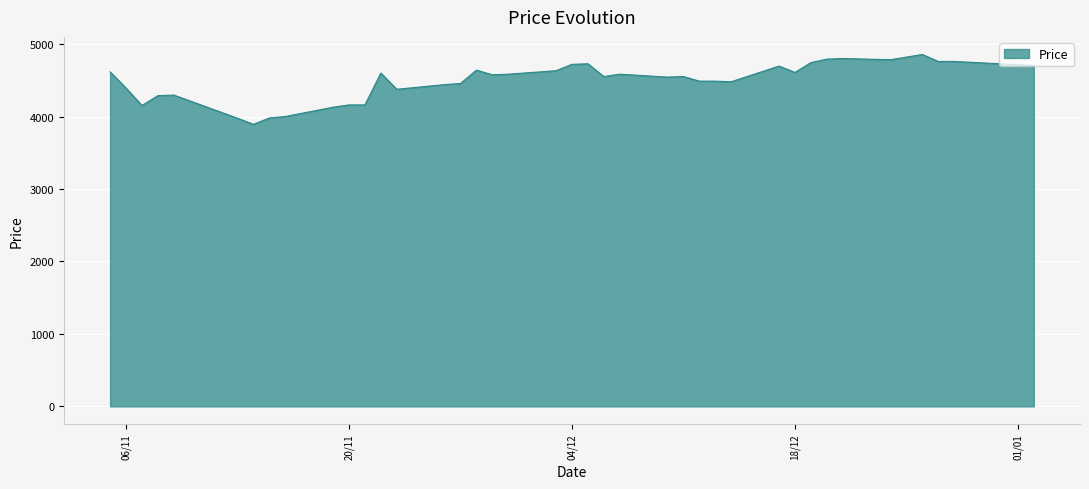

How many lines are shown in the chart?

1